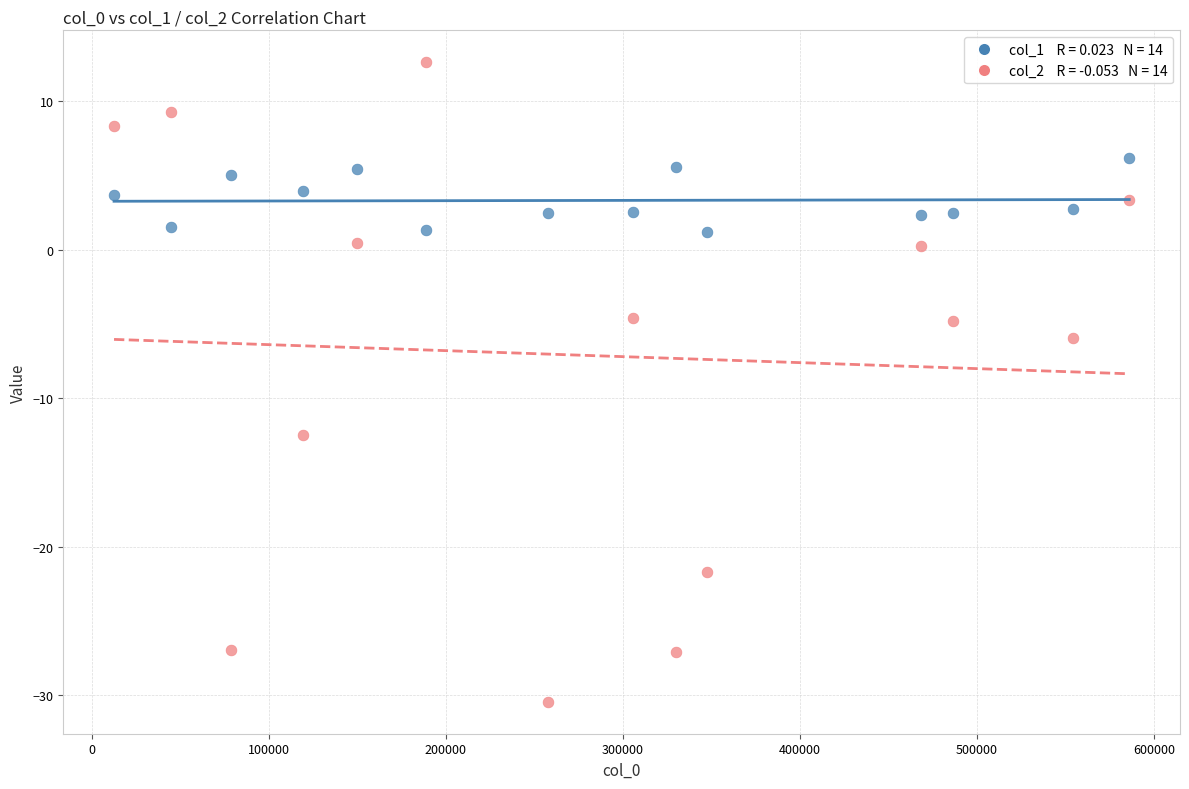

Across all data points, what is the range of X values (max minus min)?

573388.0